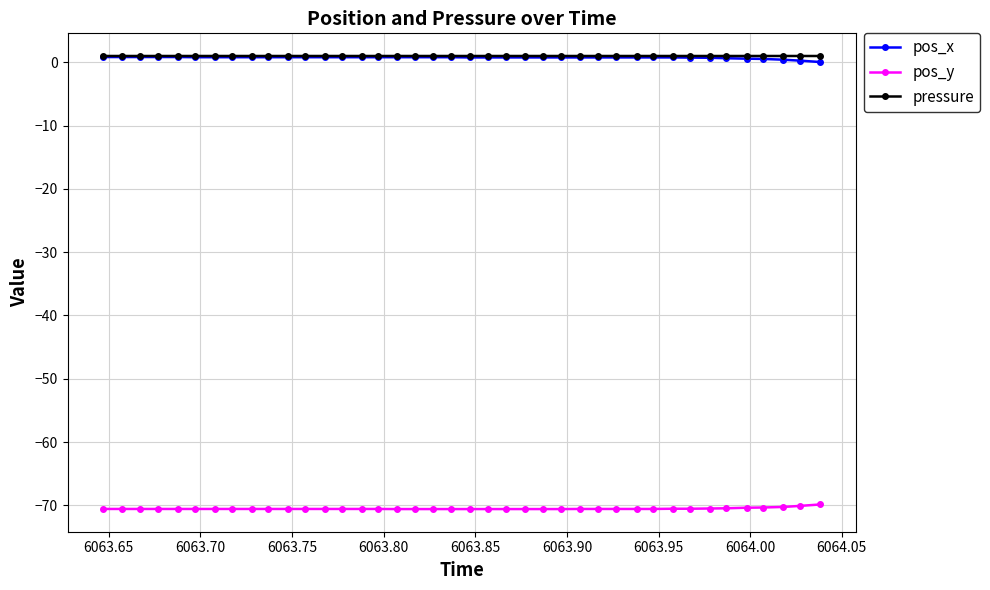

How many data points does each series have?

40